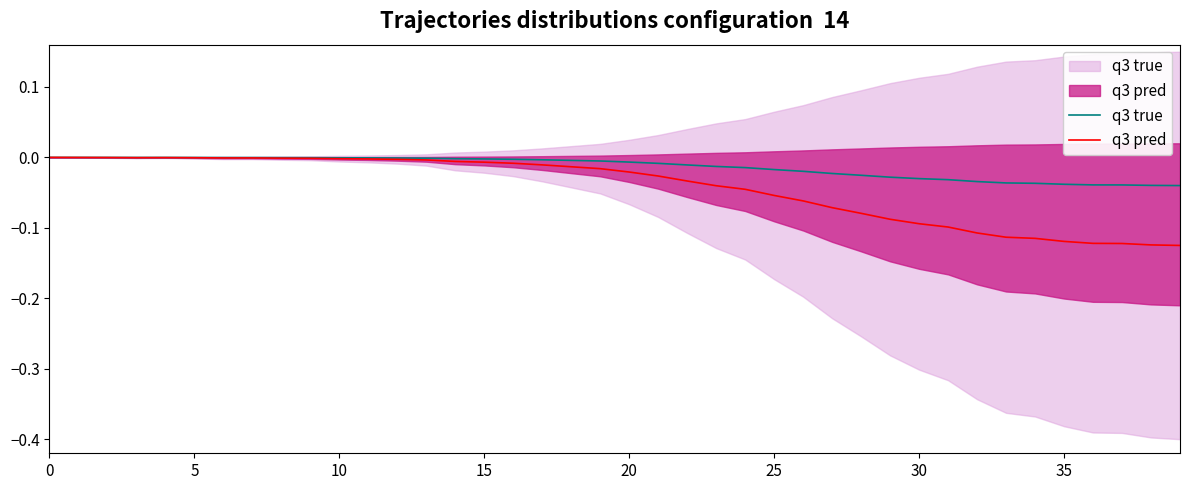

How many interior local peaks does the q3 true series have?

1